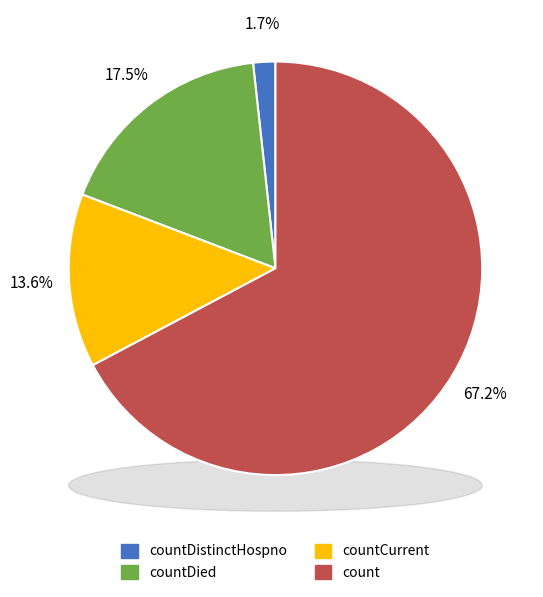

Does any single category account for the majority?

Yes